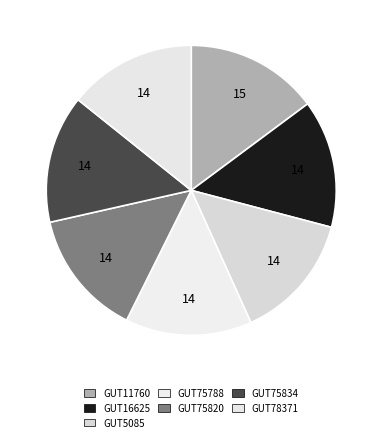

Does any single category account for the majority?

No